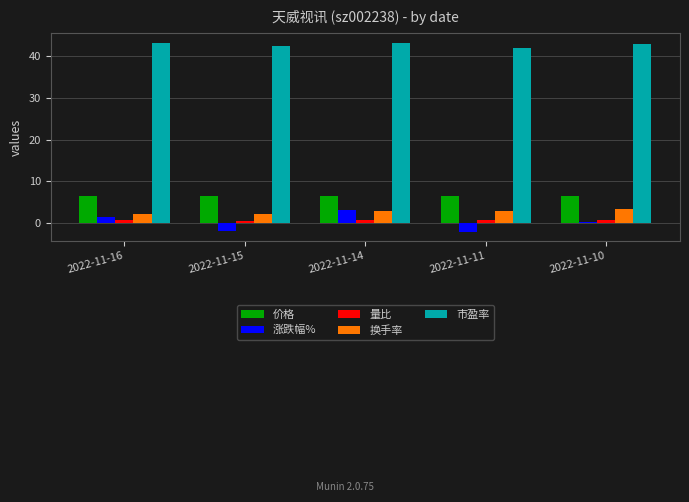

What is the sum of all 涨跌幅% values?

1.2